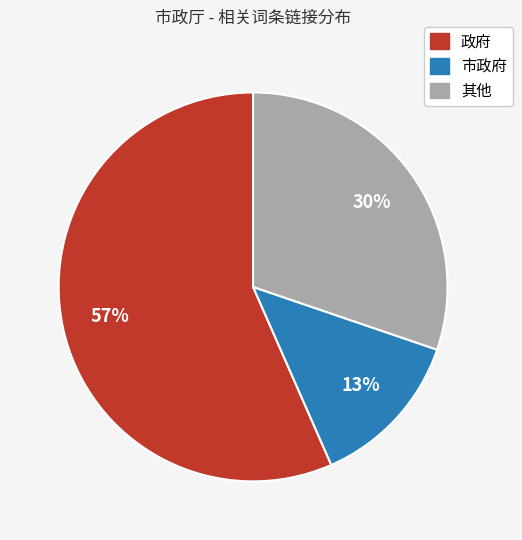

How many segments does this pie chart have?

3